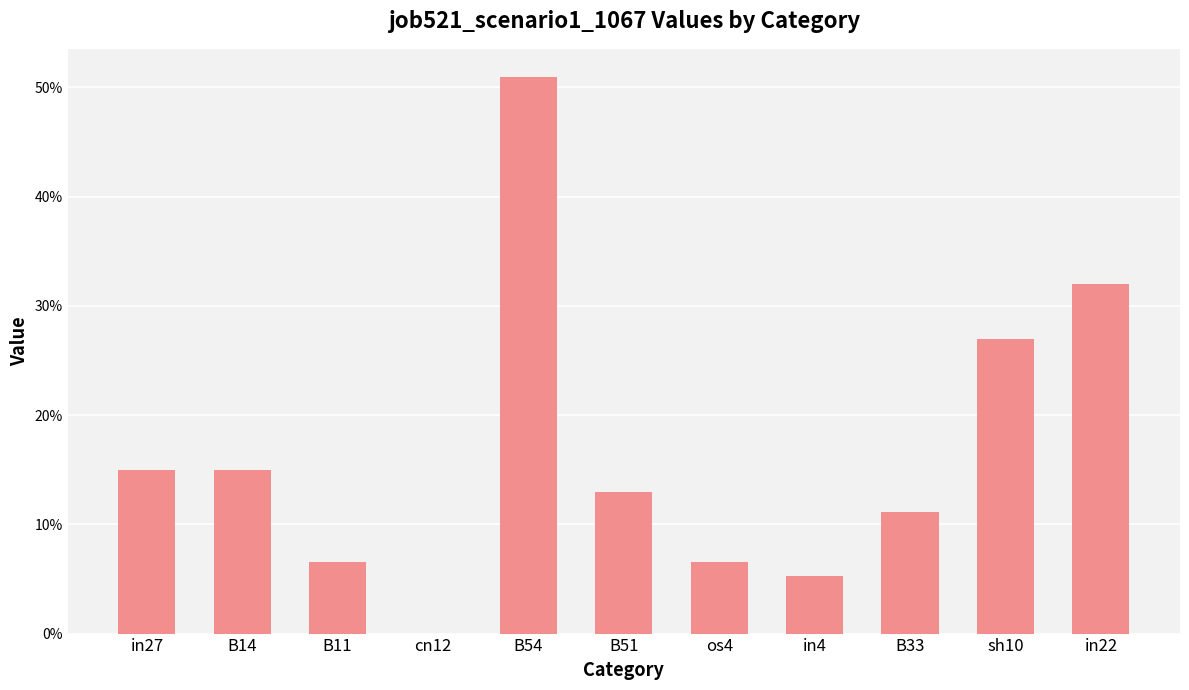

Rank the categories by value from lowest to highest.

cn12, in4, B11, os4, B33, B51, in27, B14, sh10, in22, B54